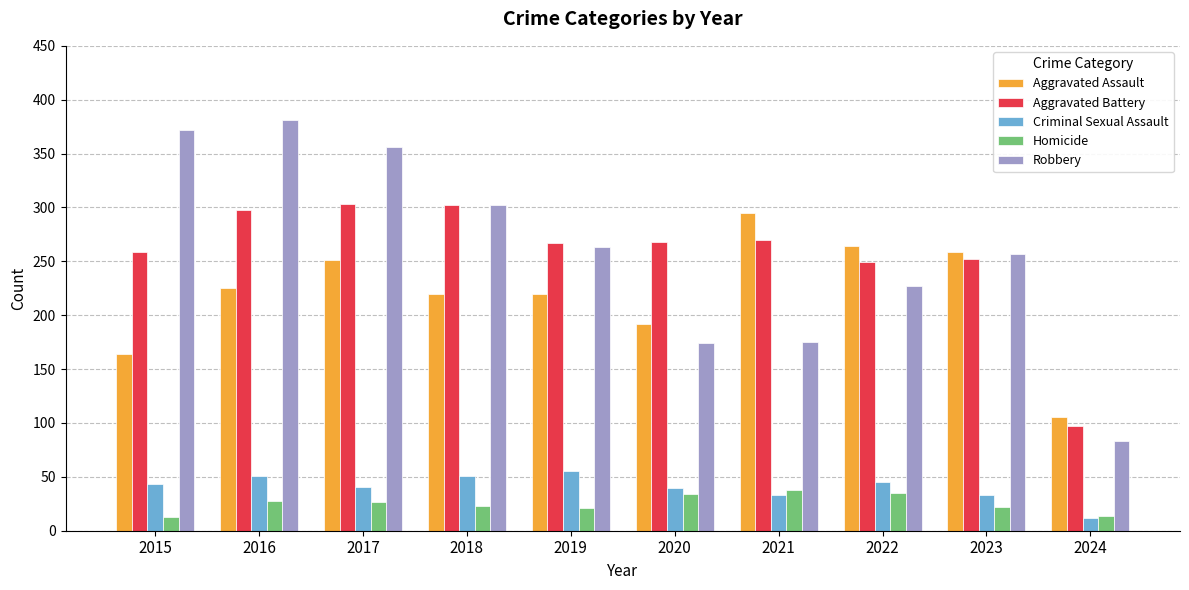

What is the sum of the Homicide values at 2024 and 2021?

52